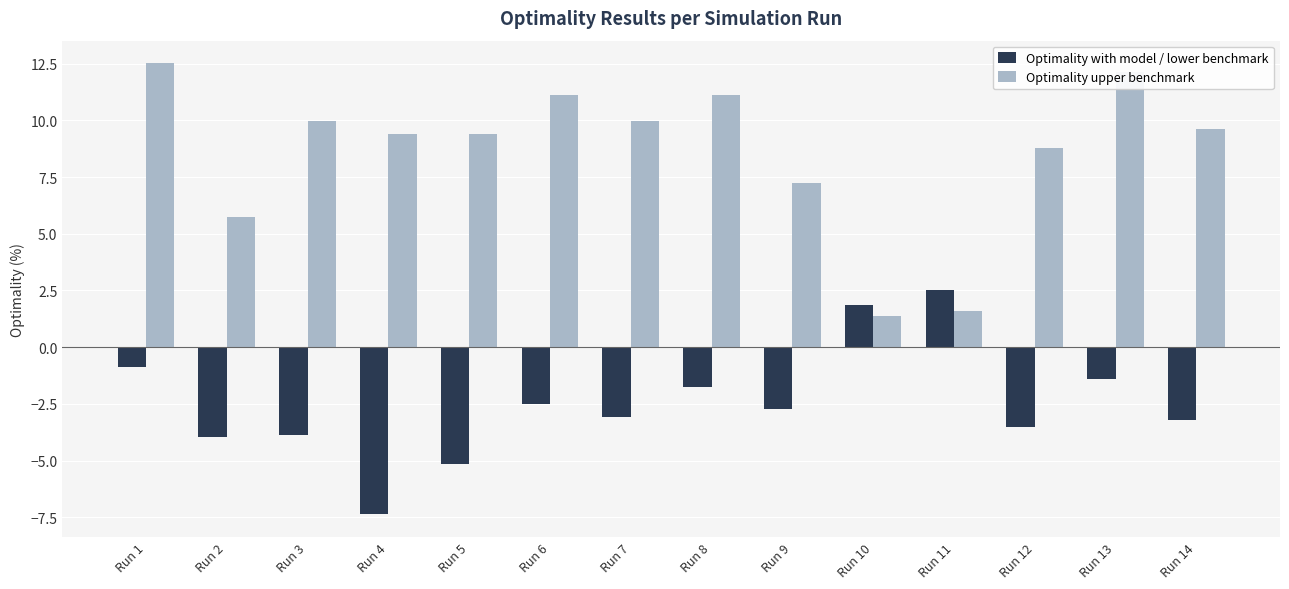

What is the spread (max minus min) of values at Run 14?

12.8